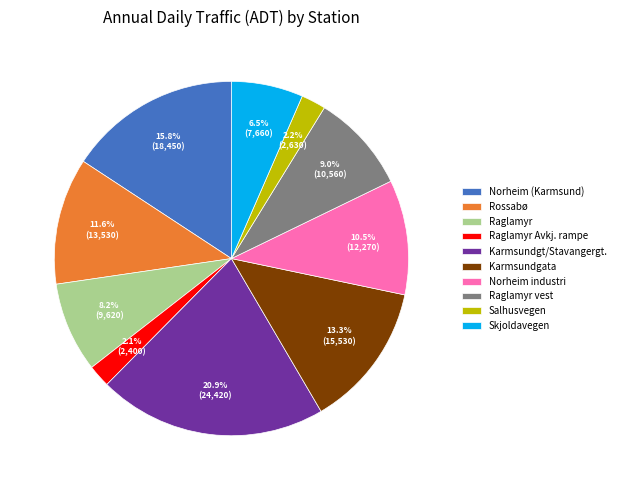

What is the ratio of the value at Salhusvegen to the value at Karmsundgt/Stavangergt.?

0.1